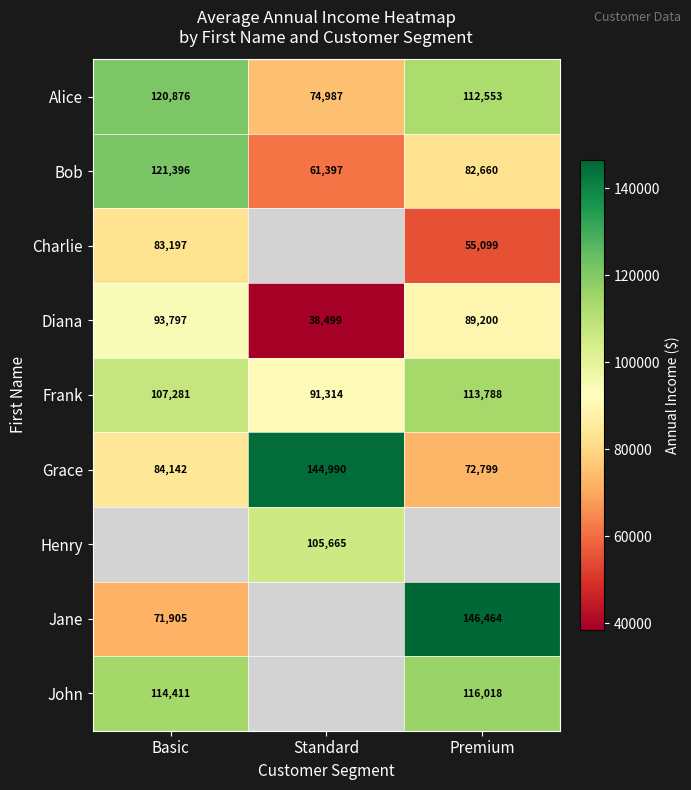

Is the value of Jane at Basic greater than the value of Bob at Premium?

No